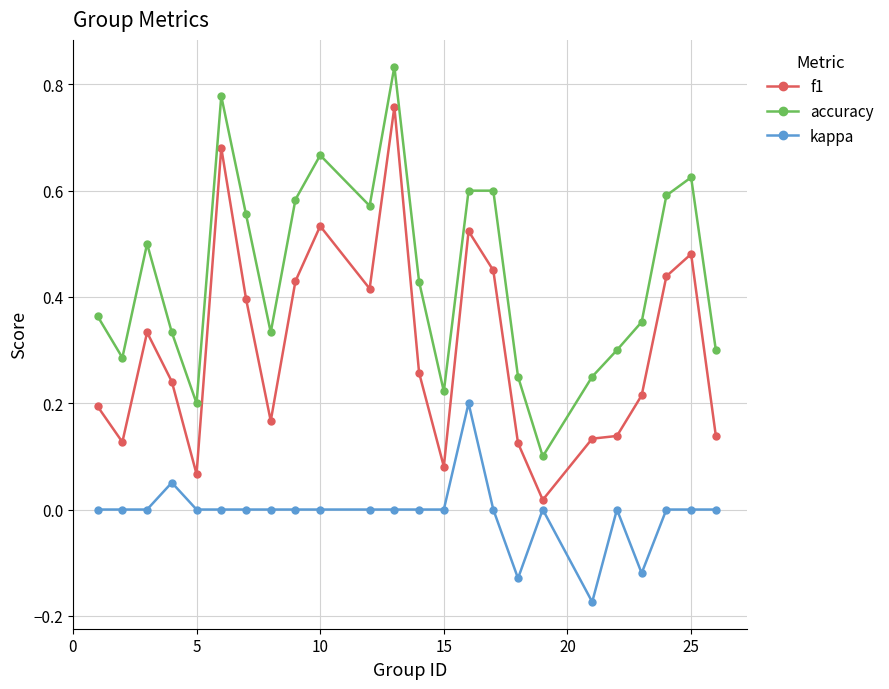

In f1, how many points are higher than both neighbors (excluding endpoints)?

6